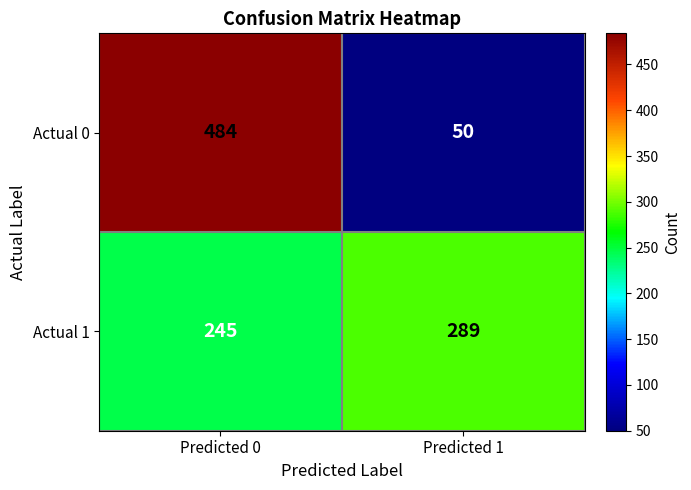

Reading right to left, what are all the values shown in this chart?

Actual 0: 50	484
Actual 1: 289	245